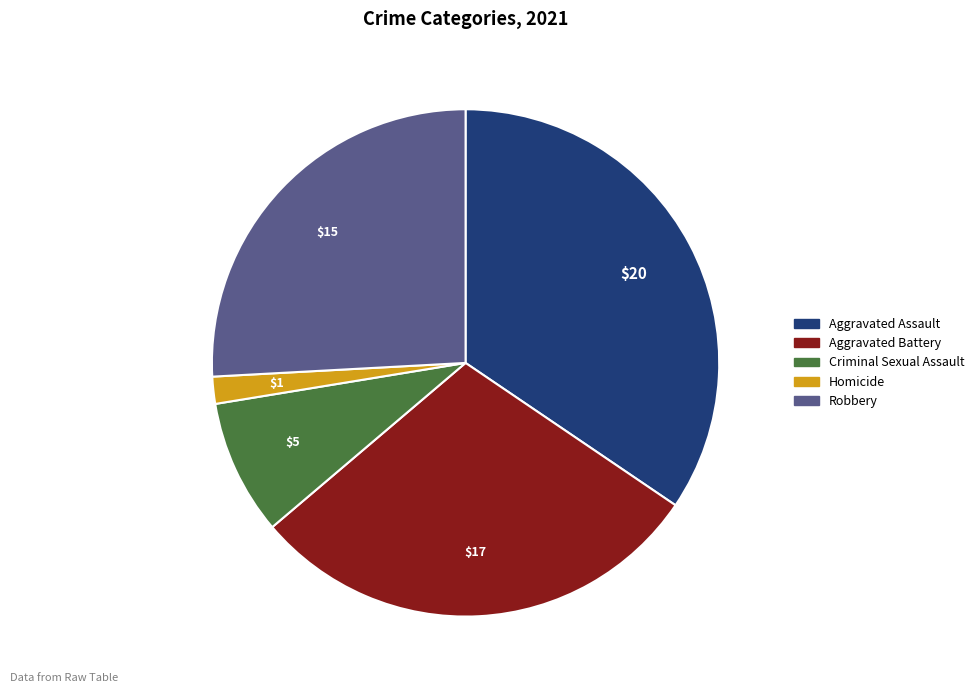

Rank the categories by value from highest to lowest.

Aggravated Assault, Aggravated Battery, Robbery, Criminal Sexual Assault, Homicide